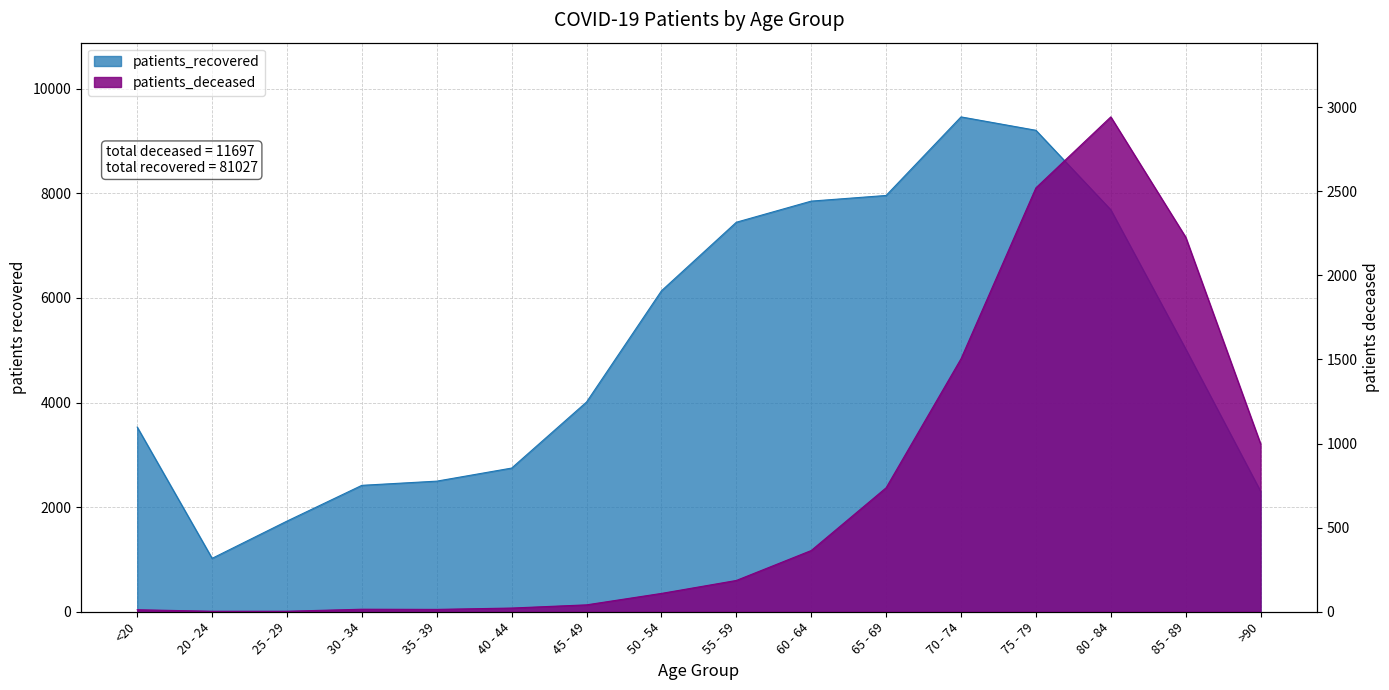

What is the average value of the patients_recovered series?

5064